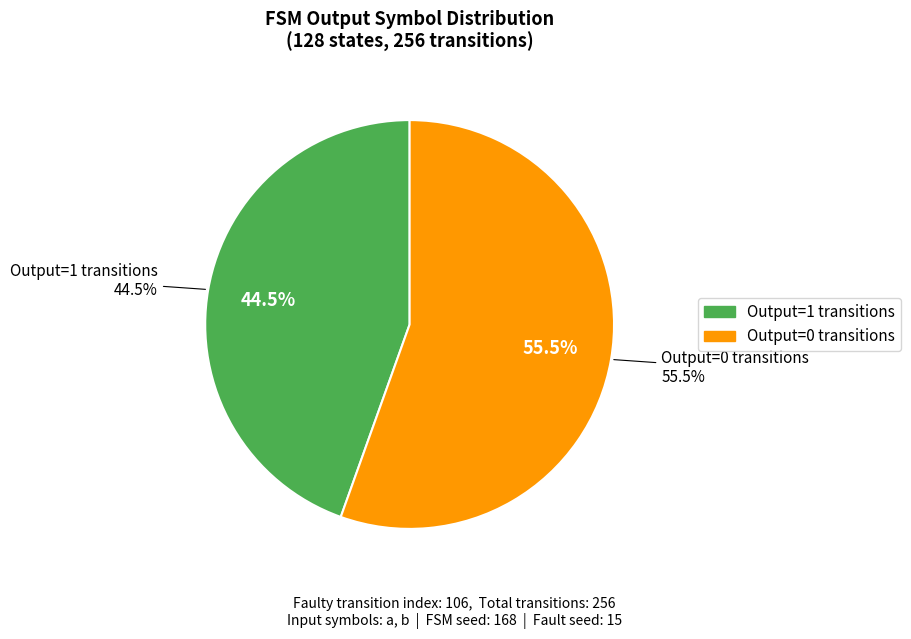

Does any single category account for the majority?

No